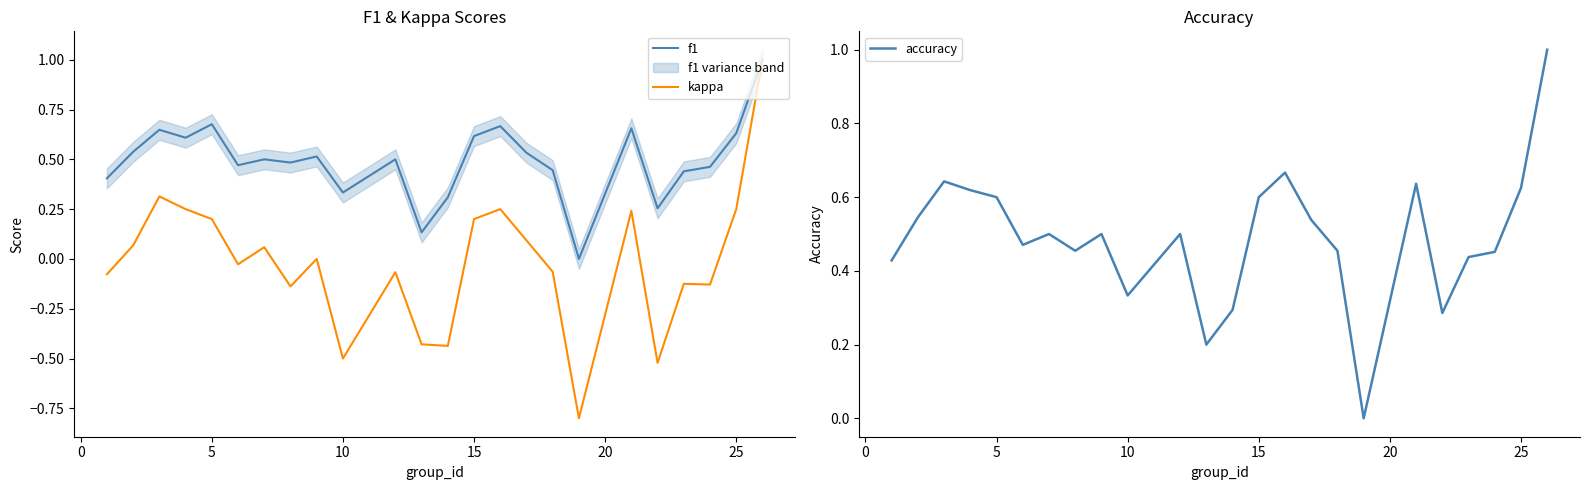

The kappa series shows 0.2 at 15. True or false?

True